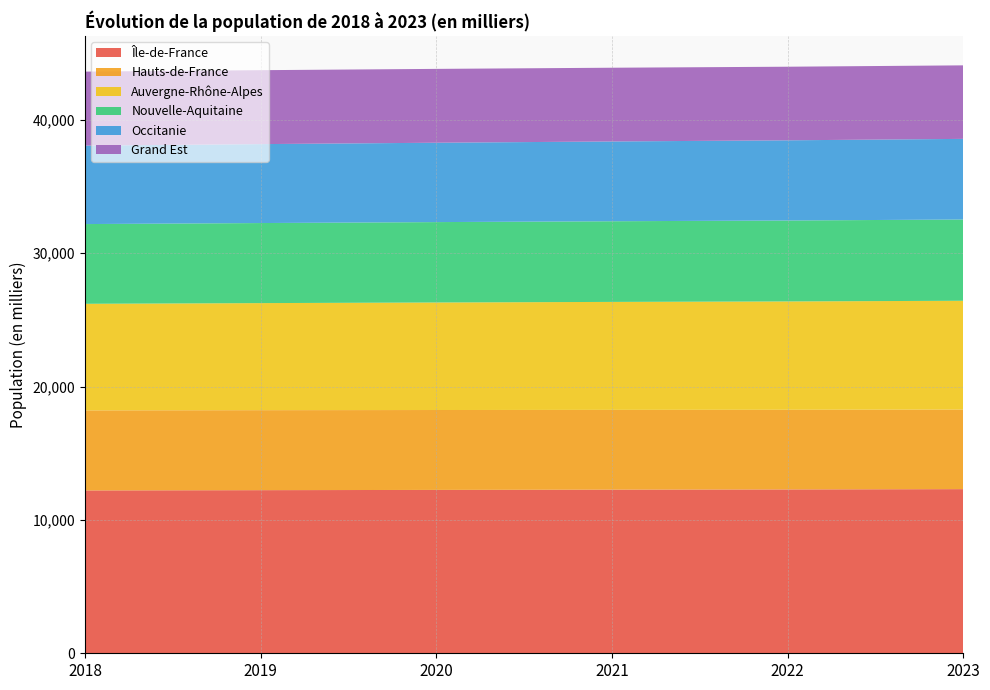

Reading right to left, list all the values displayed in this chart.

Île-de-France: 2023=12311	2022=12289	2021=12273	2020=12253	2019=12234	2018=12213
Hauts-de-France: 2023=5969	2022=5974	2021=5983	2020=5992	2019=5999	2018=6004
Auvergne-Rhône-Alpes: 2023=8159	2022=8126	2021=8097	2020=8065	2019=8030	2018=7994
Nouvelle-Aquitaine: 2023=6094	2022=6070	2021=6050	2020=6029	2019=6005	2018=5980
Occitanie: 2023=6048	2022=6014	2021=5984	2020=5953	2019=5920	2018=5885
Grand Est: 2023=5514	2022=5520	2021=5530	2020=5538	2019=5545	2018=5550